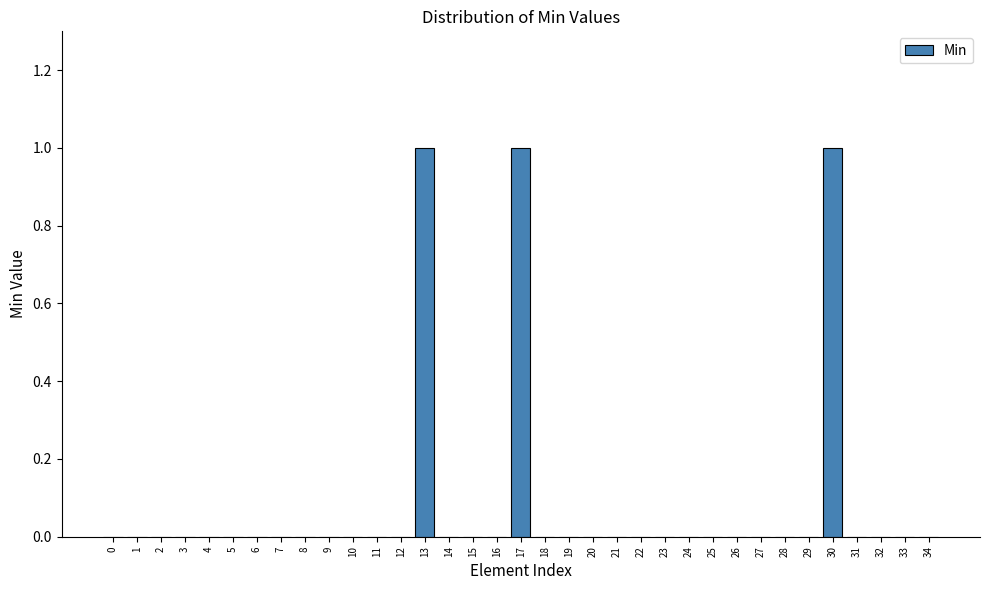

The value at 19 is 0. True or false?

True